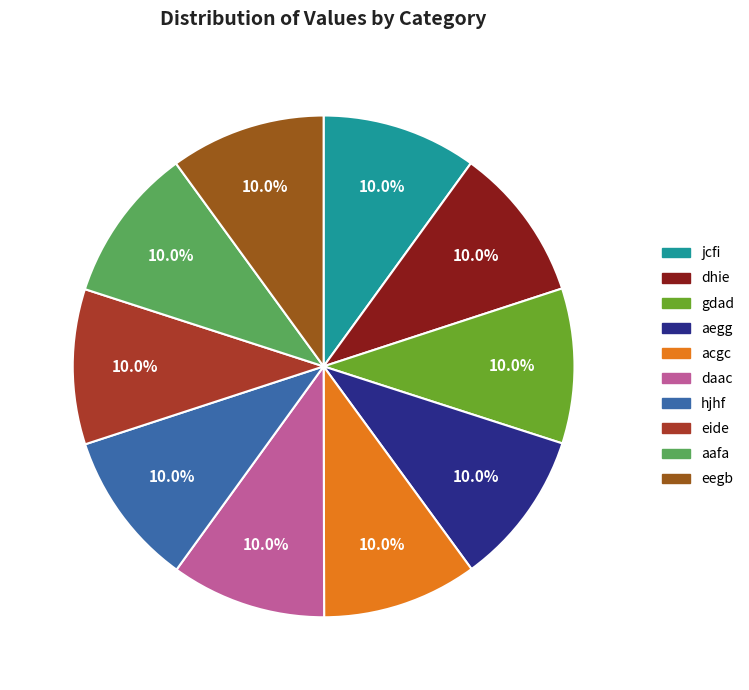

What is the largest slice in the pie chart?

aafa